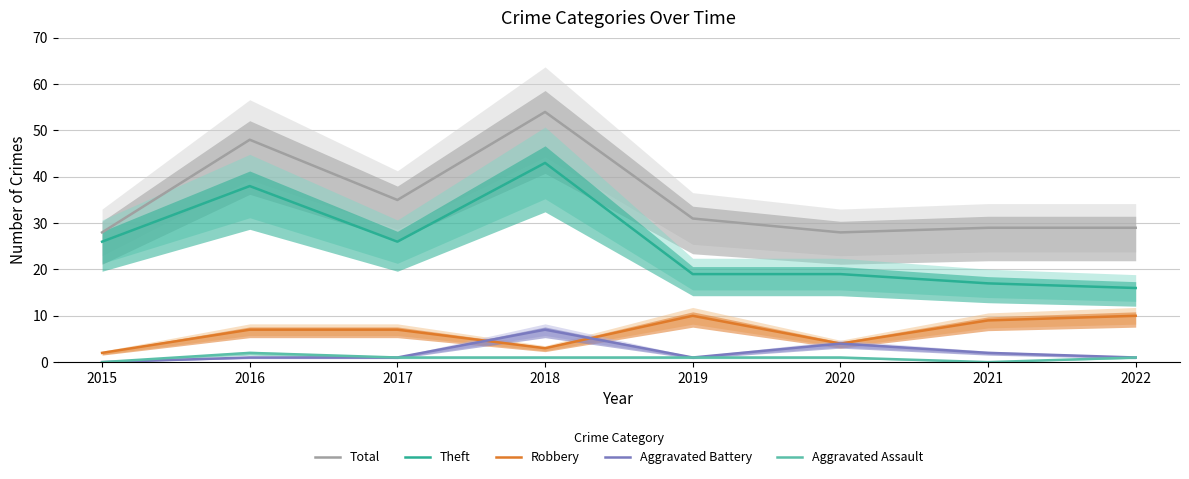

How many data points in Aggravated Battery are less than 1?

1